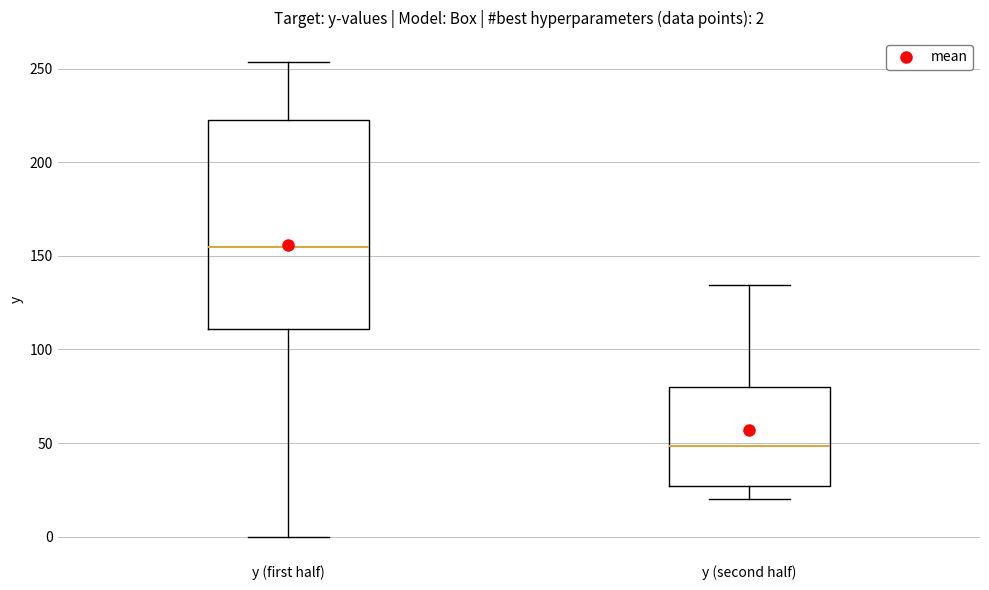

Which box is the tallest, from its lower edge to its upper edge?

y (first half)